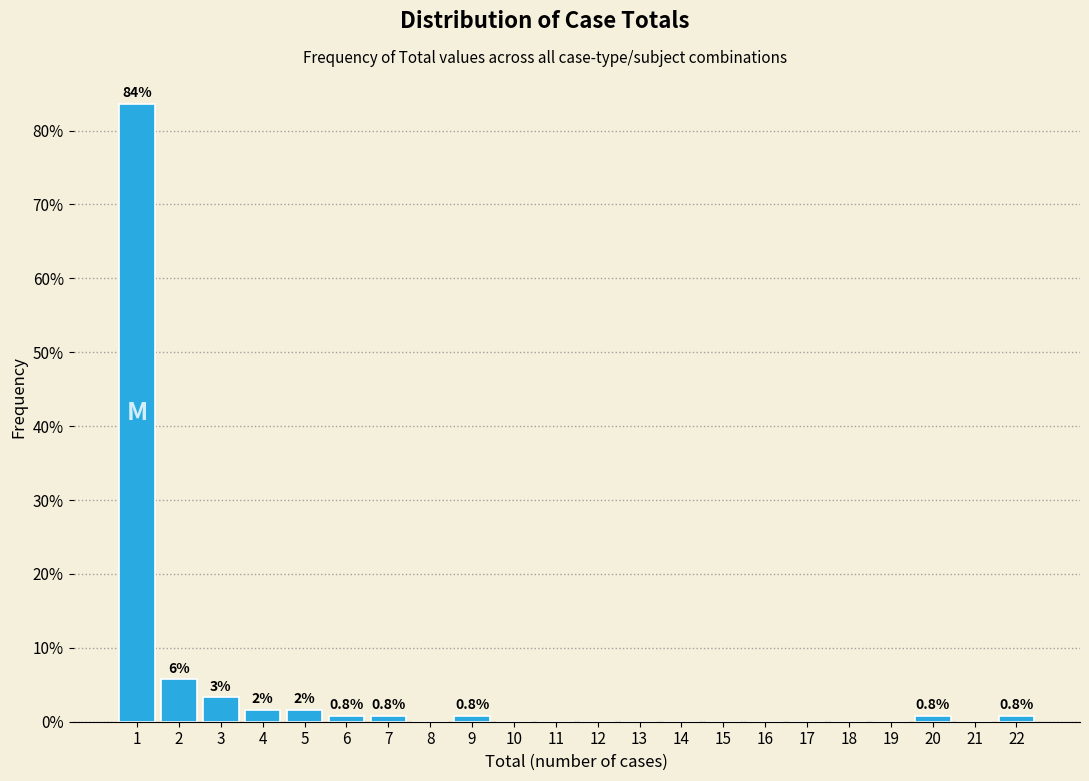

Reading left to right, what are all the values shown in this chart?

1=83.6	2=5.7	3=3.3	4=1.6	5=1.6	6=0.8	7=0.8	8=0.0	9=0.8	10=0.0	11=0.0	12=0.0	13=0.0	14=0.0	15=0.0	16=0.0	17=0.0	18=0.0	19=0.0	20=0.8	21=0.0	22=0.8